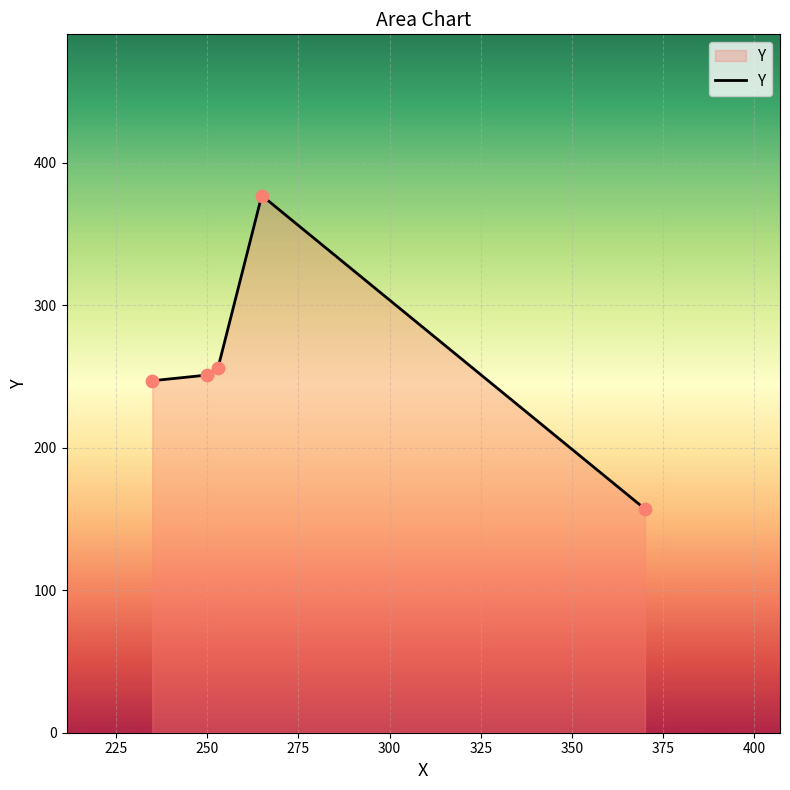

What is the minimum value shown in the chart?

157